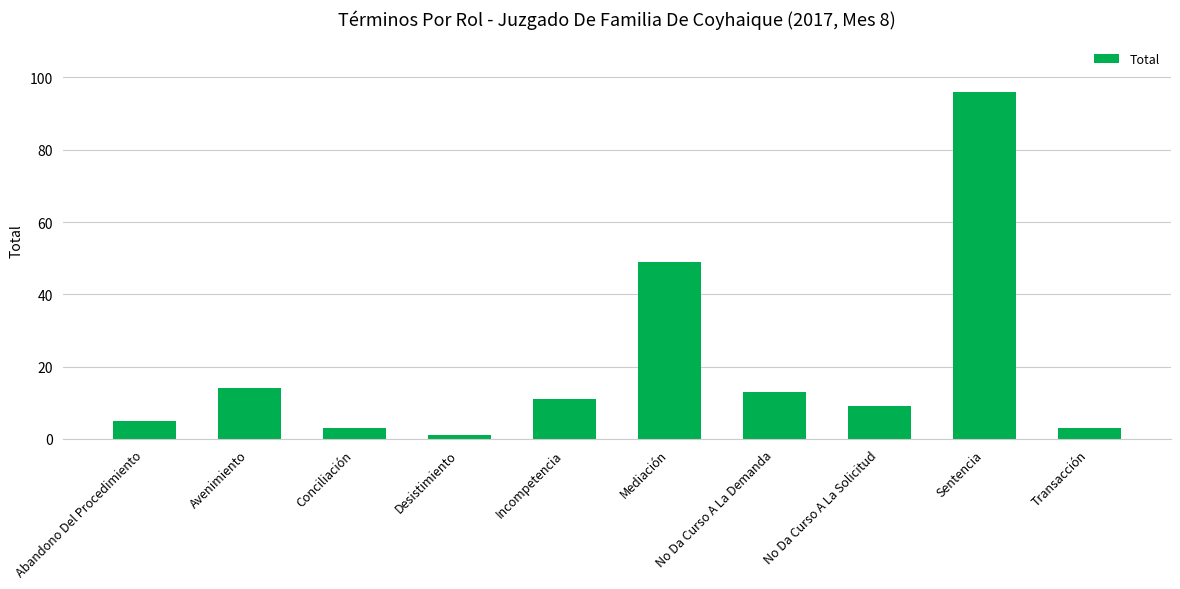

How many categories are shown in the chart?

10